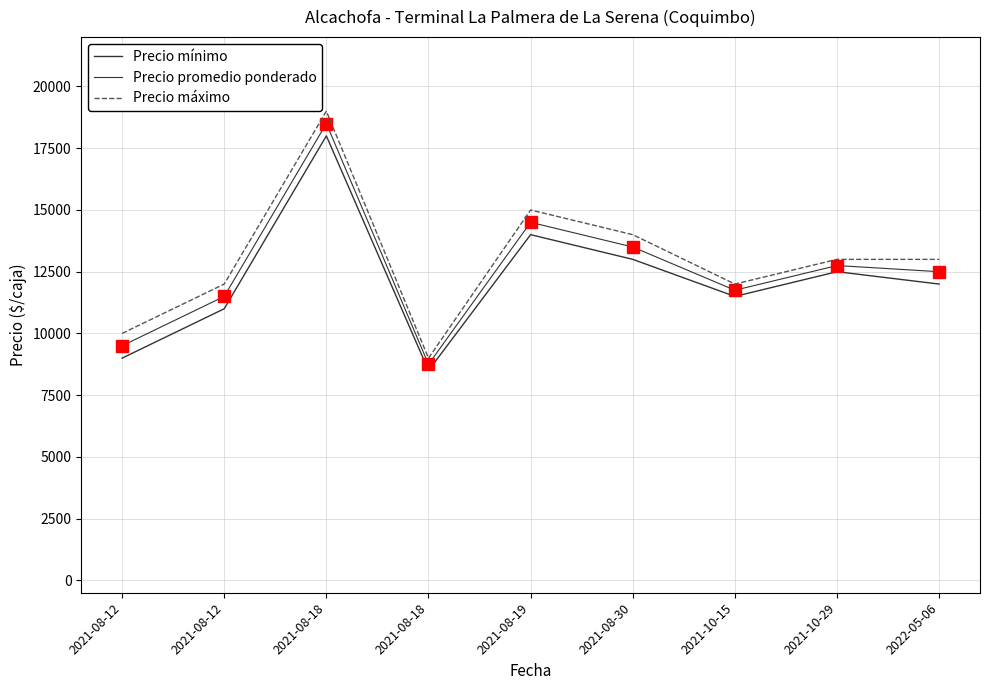

Reading left to right, list all the values displayed in this chart.

Precio mínimo: 2021-08-12=9000	2021-08-12=11000	2021-08-18=18000	2021-08-18=8500	2021-08-19=14000	2021-08-30=13000	2021-10-15=11500	2021-10-29=12500	2022-05-06=12000
Precio promedio ponderado: 2021-08-12=9500	2021-08-12=11500	2021-08-18=18500	2021-08-18=8750	2021-08-19=14500	2021-08-30=13500	2021-10-15=11750	2021-10-29=12750	2022-05-06=12500
Precio máximo: 2021-08-12=10000	2021-08-12=12000	2021-08-18=19000	2021-08-18=9000	2021-08-19=15000	2021-08-30=14000	2021-10-15=12000	2021-10-29=13000	2022-05-06=13000